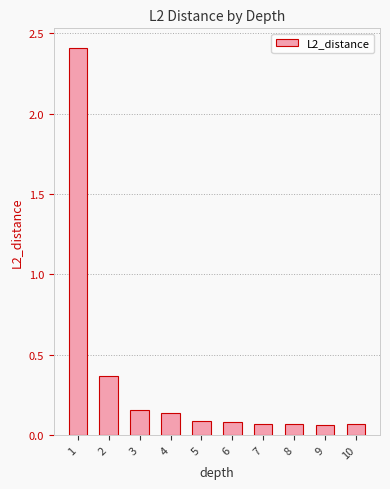

At which category does the chart reach its peak across all series?

1